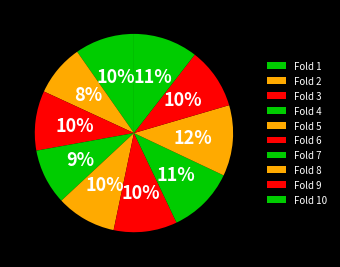

Is there a majority slice in this chart?

No